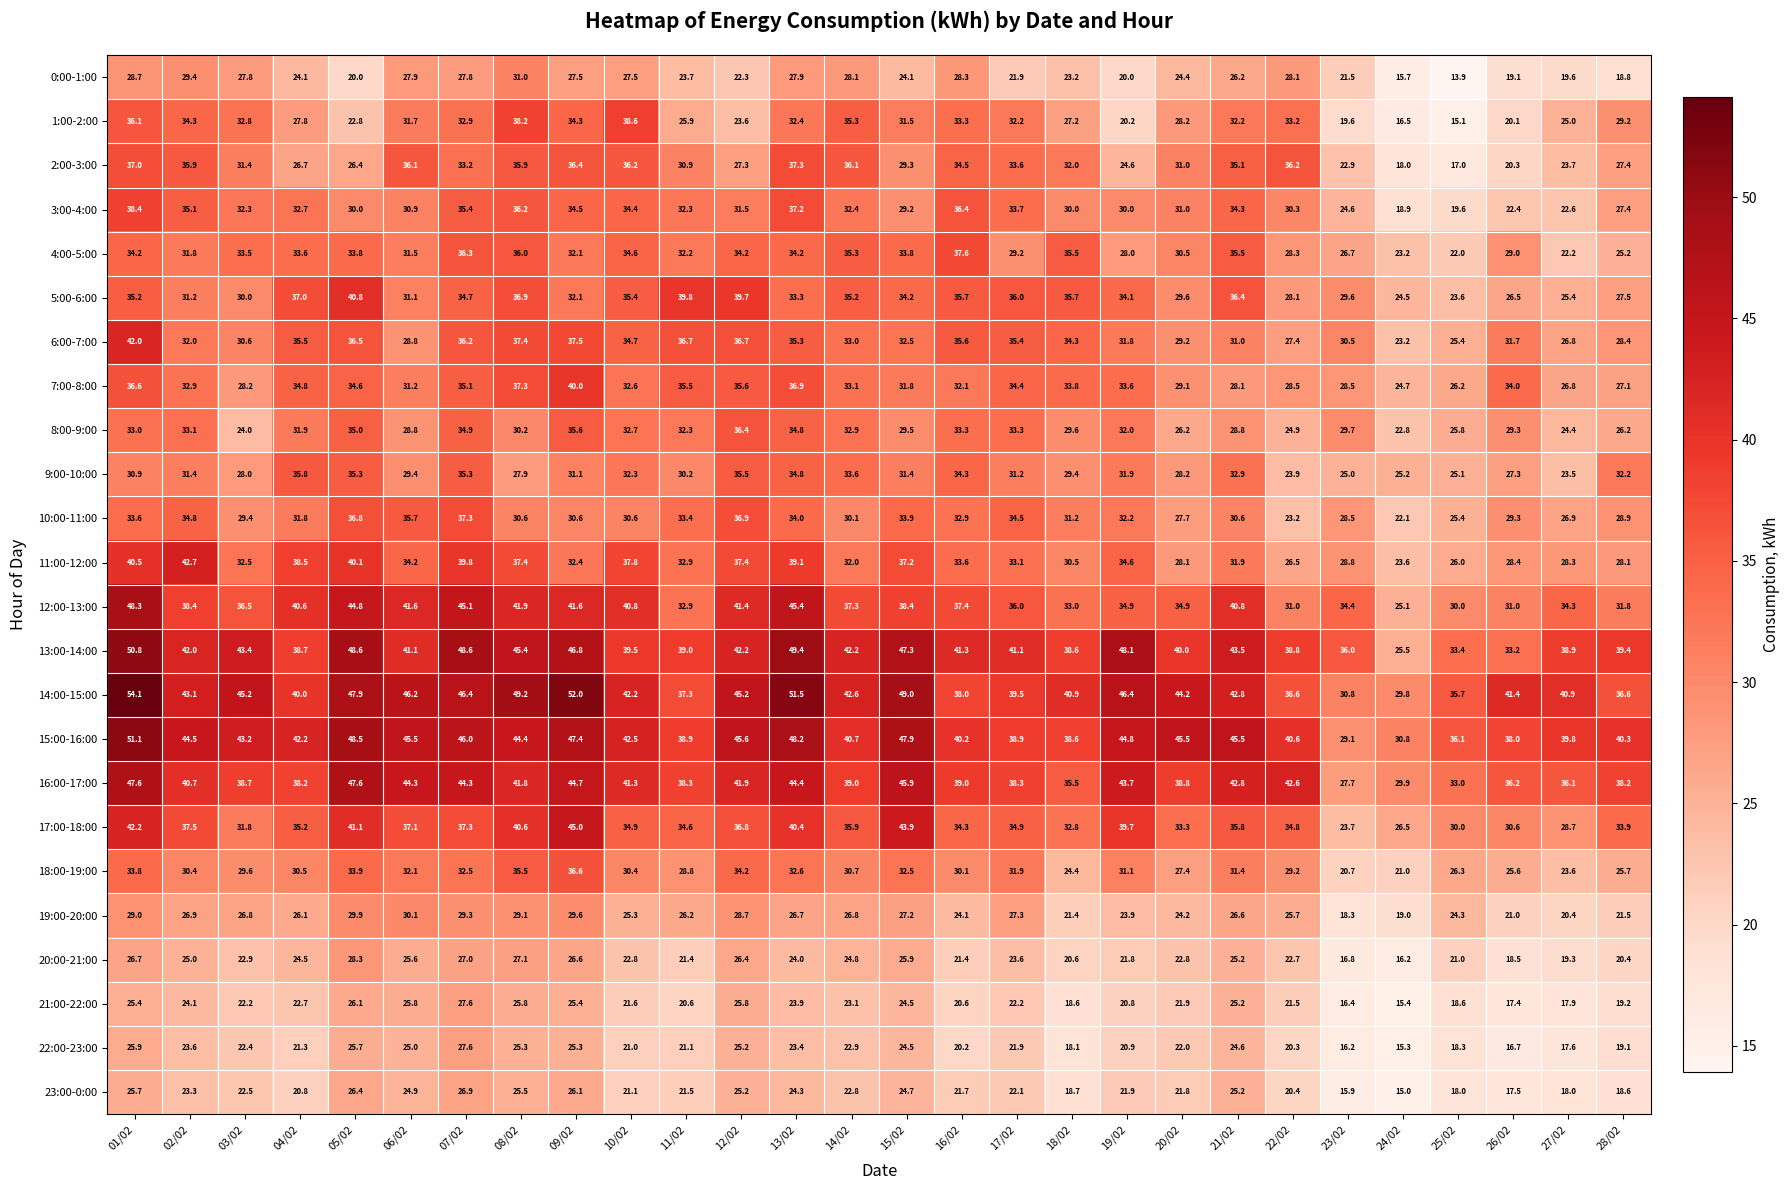

How many data points in 21:00-22:00 are less than 22?

13